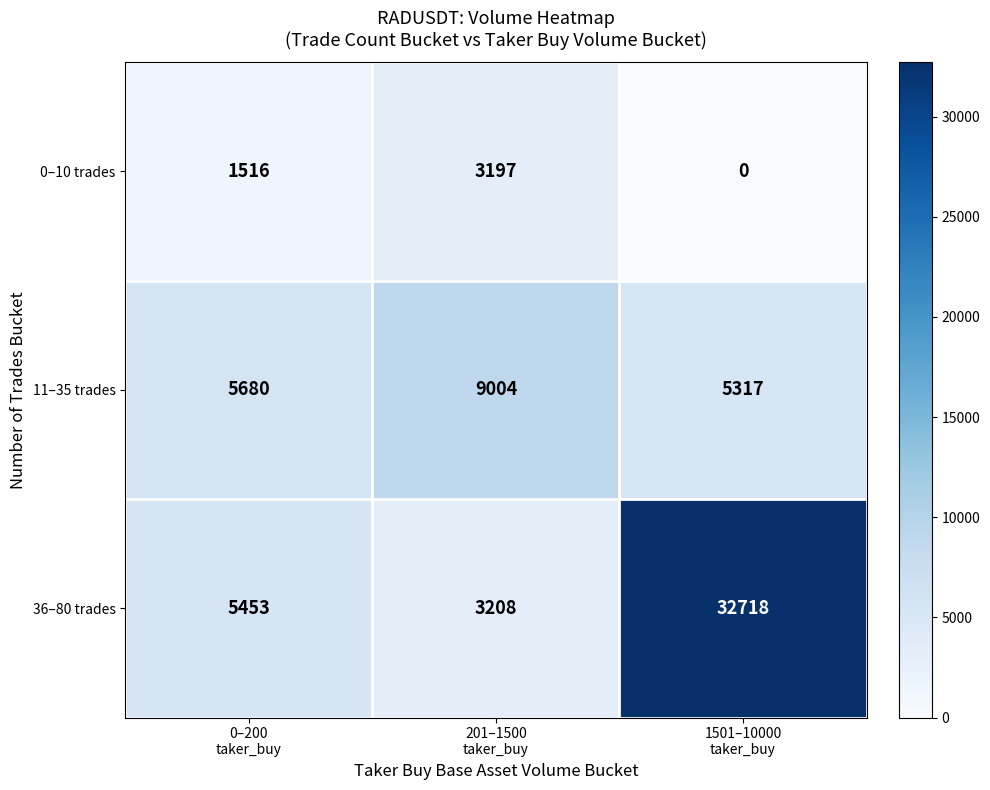

How many values in 0–10 trades are above zero?

2